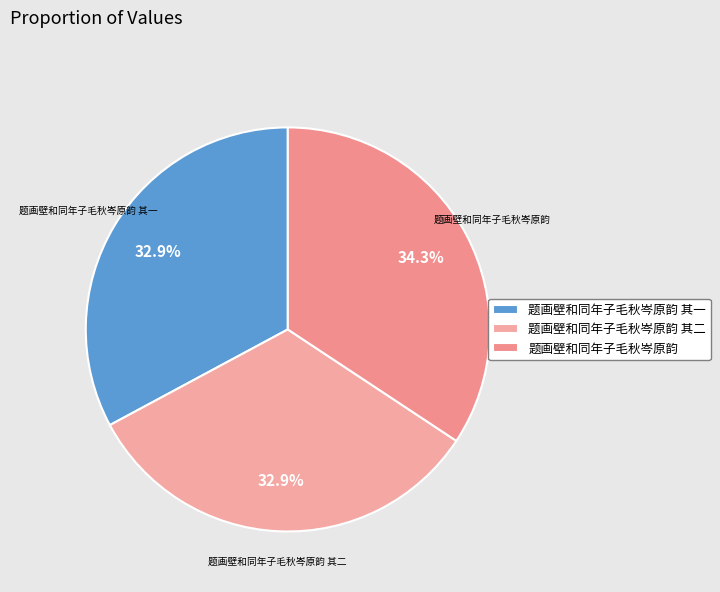

What is the largest slice in the pie chart?

题画壁和同年子毛秋岑原韵